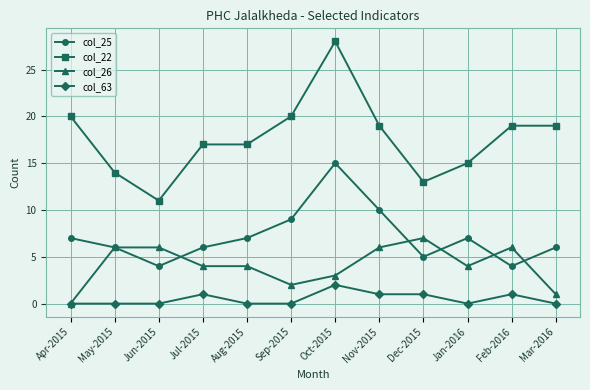

Which series has the widest spread of values?

col_22